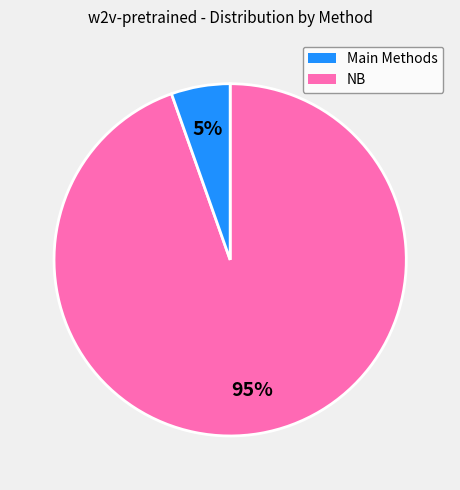

To the nearest percent, what is the average slice percentage?

50%